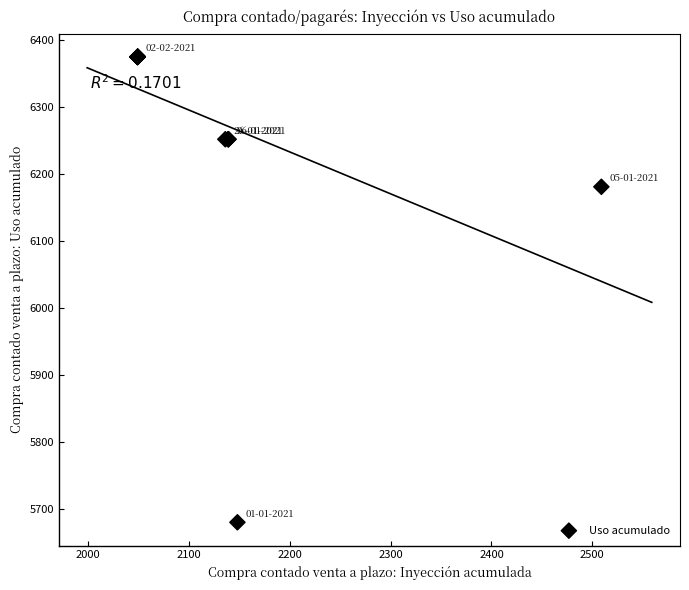

What Y value in the scatter plot is closest to 6027?

6181